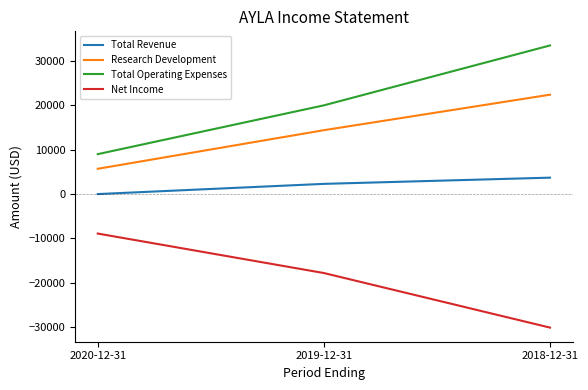

What is the average value of the Research Development series?

14167